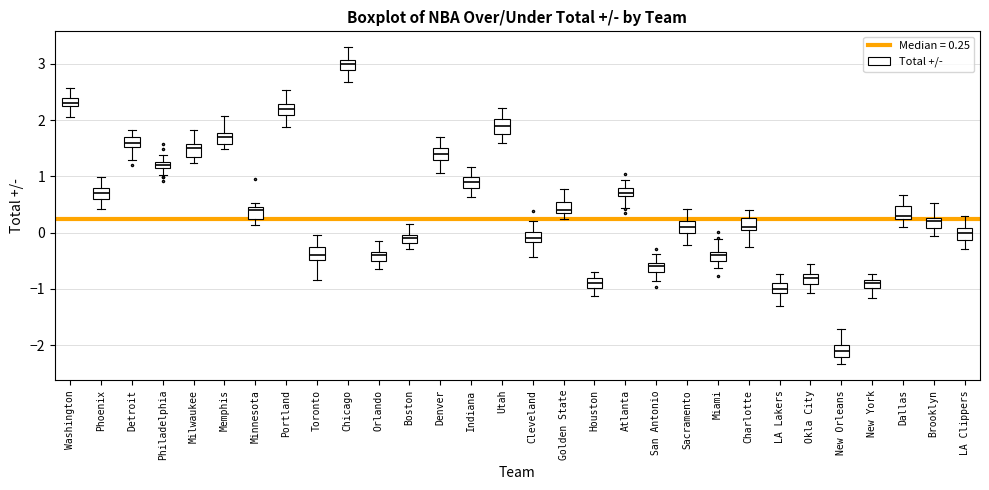

Where is the upper edge of the box for Minnesota on the y-axis? The values are not printed on the chart, so give them approximately, as read against the axis.

0.4